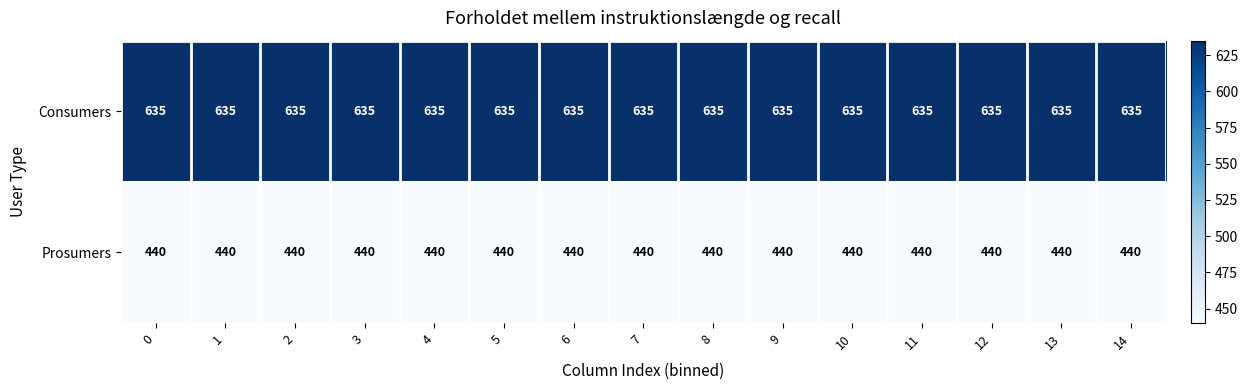

What value does the Prosumers series have at 7?

440